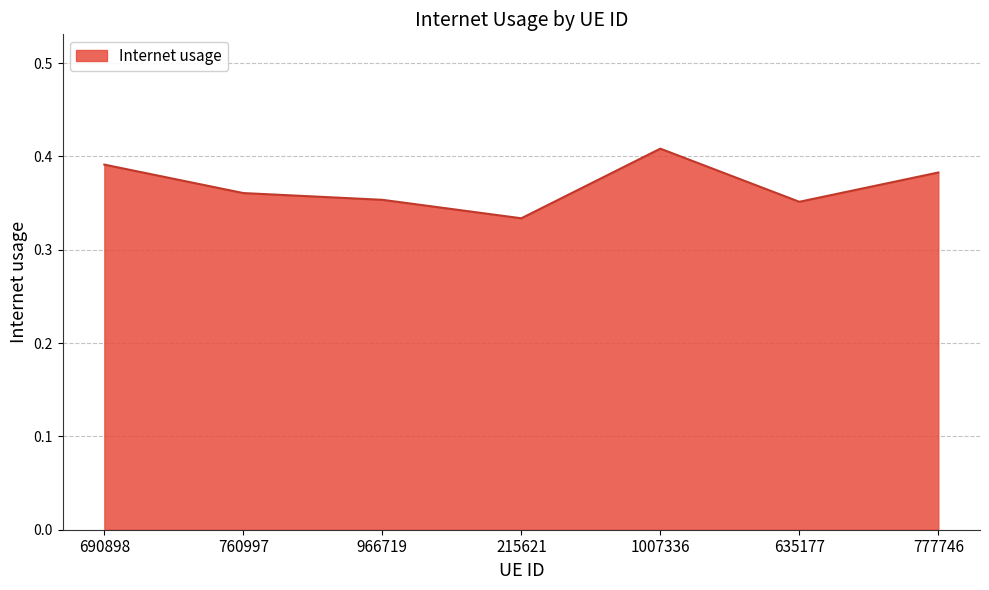

What position from the left is 635177?

6